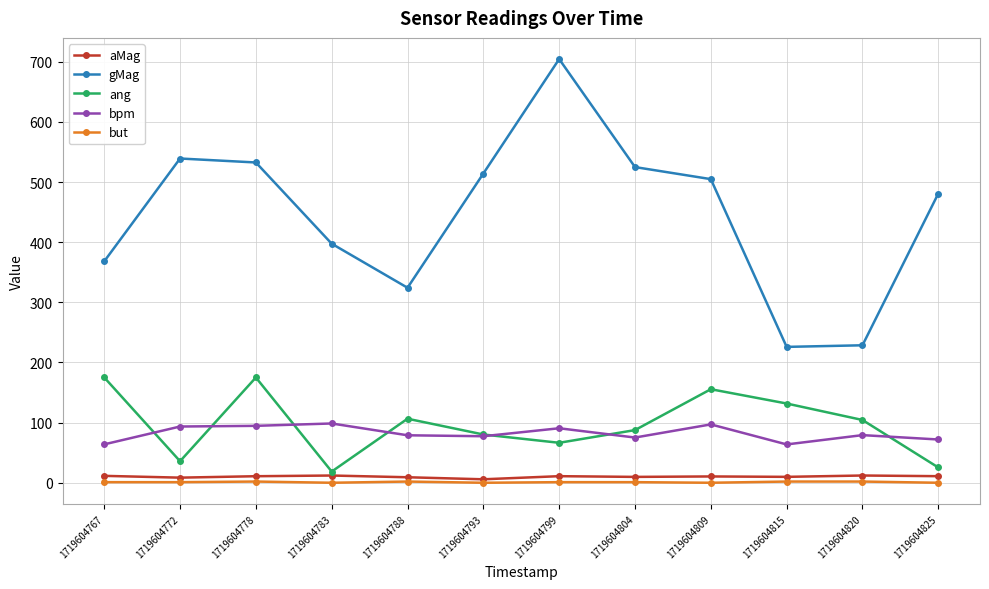

At how many categories does at least one series exceed 420?

7